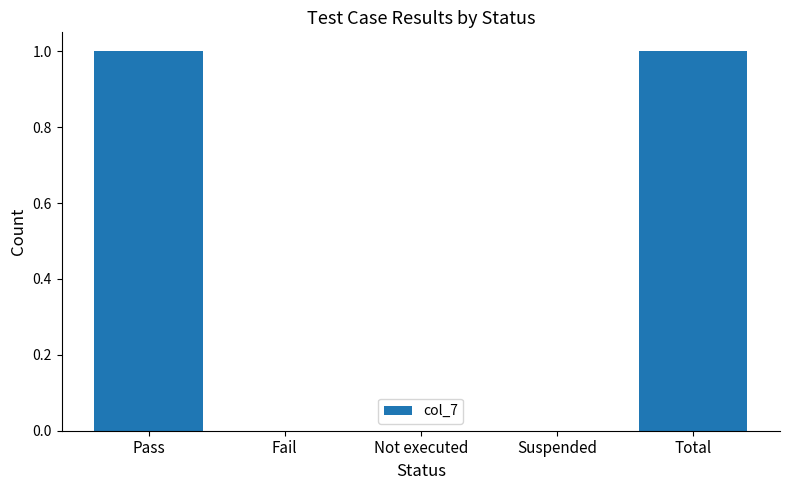

What is the change in value from Not executed to Total?

+1